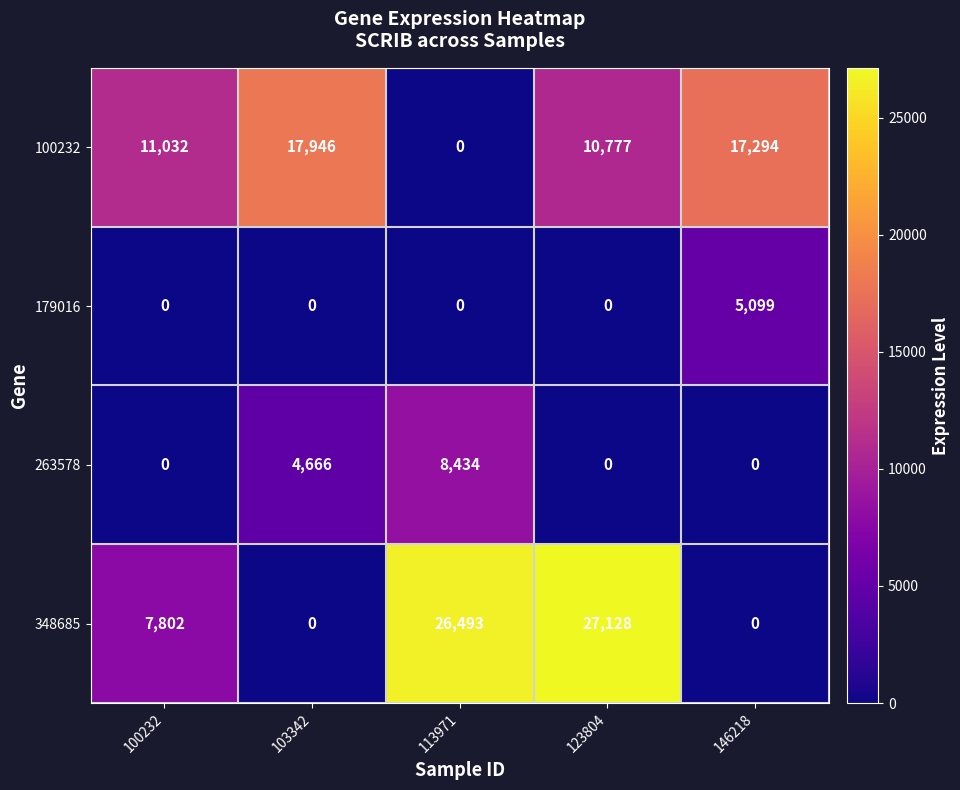

What is the difference between the maximum and minimum values in the 263578 series?

8434